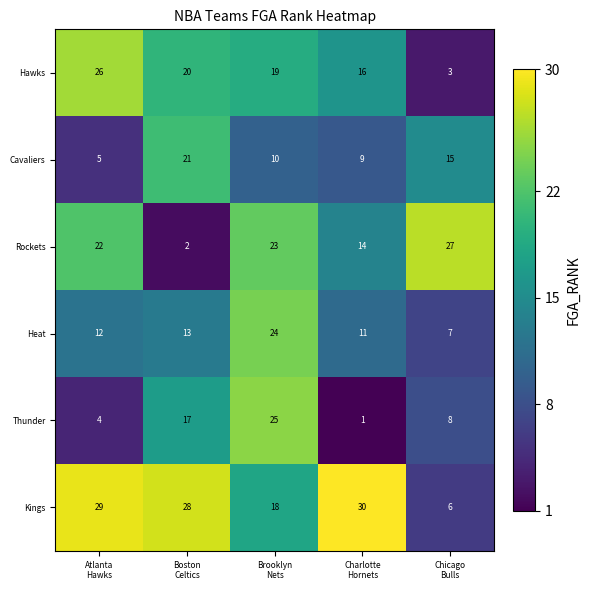

At which category is the sum across all series the highest?

Brooklyn
Nets